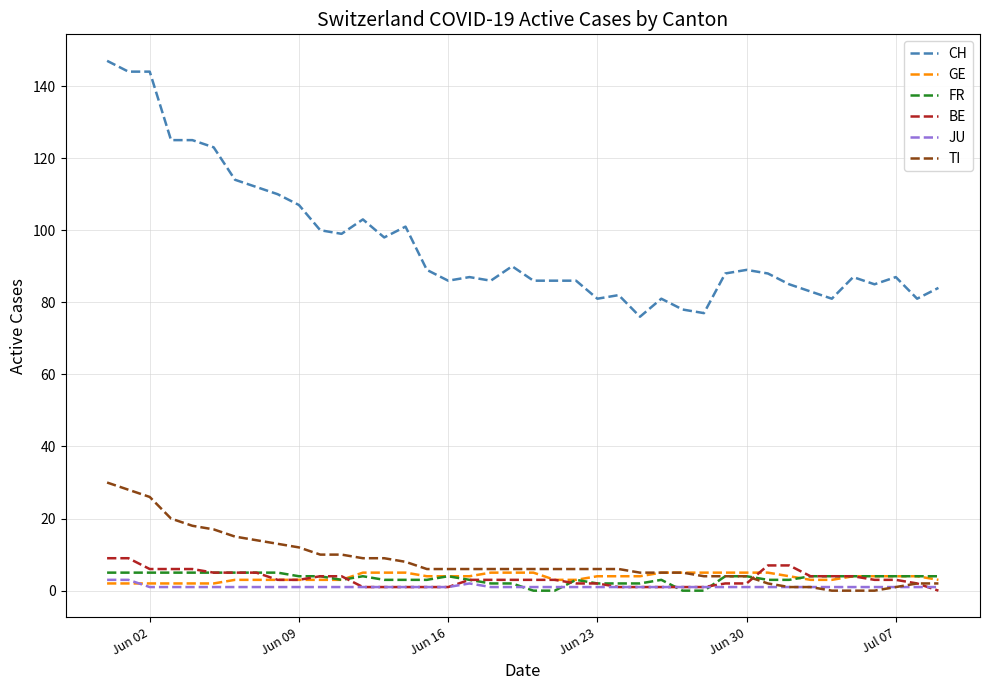

Which series has the widest spread of values?

CH